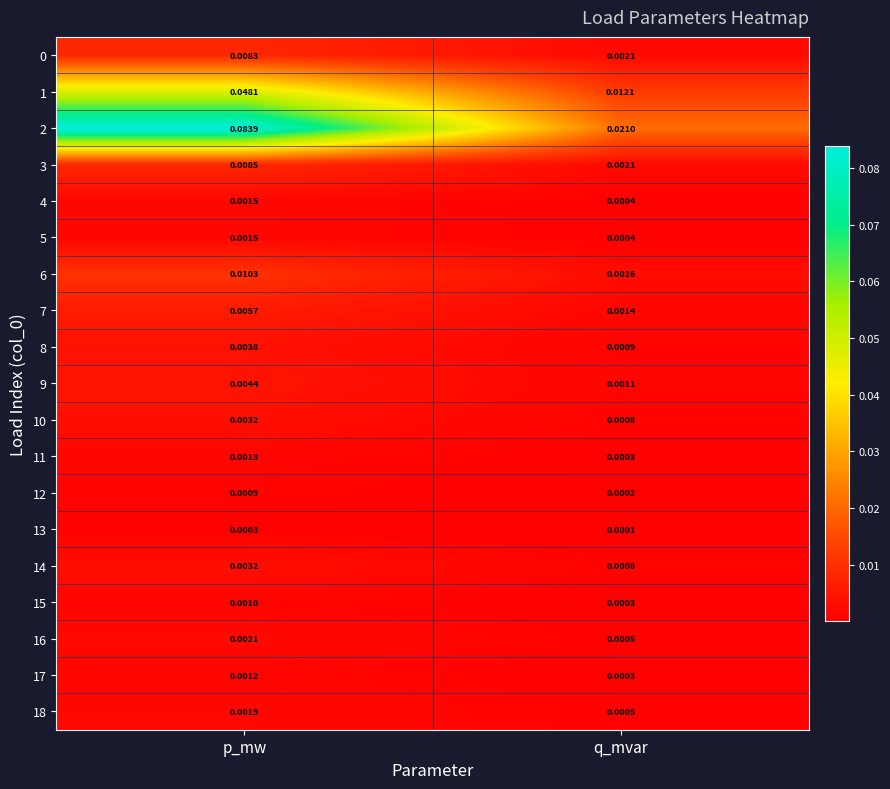

At which category does the chart reach its peak across all series?

p_mw